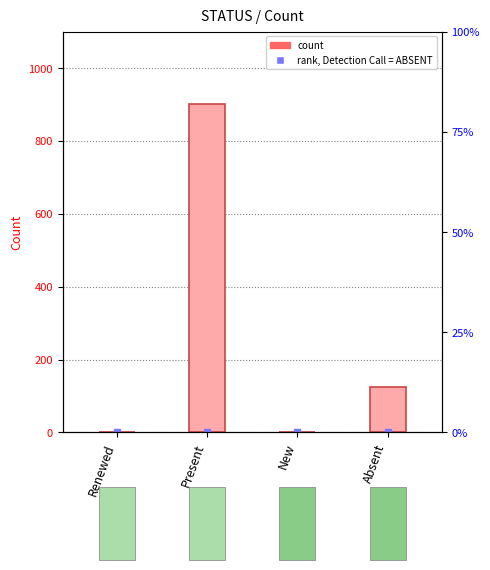

Rank the categories by value from highest to lowest.

Present, Absent, Renewed, New